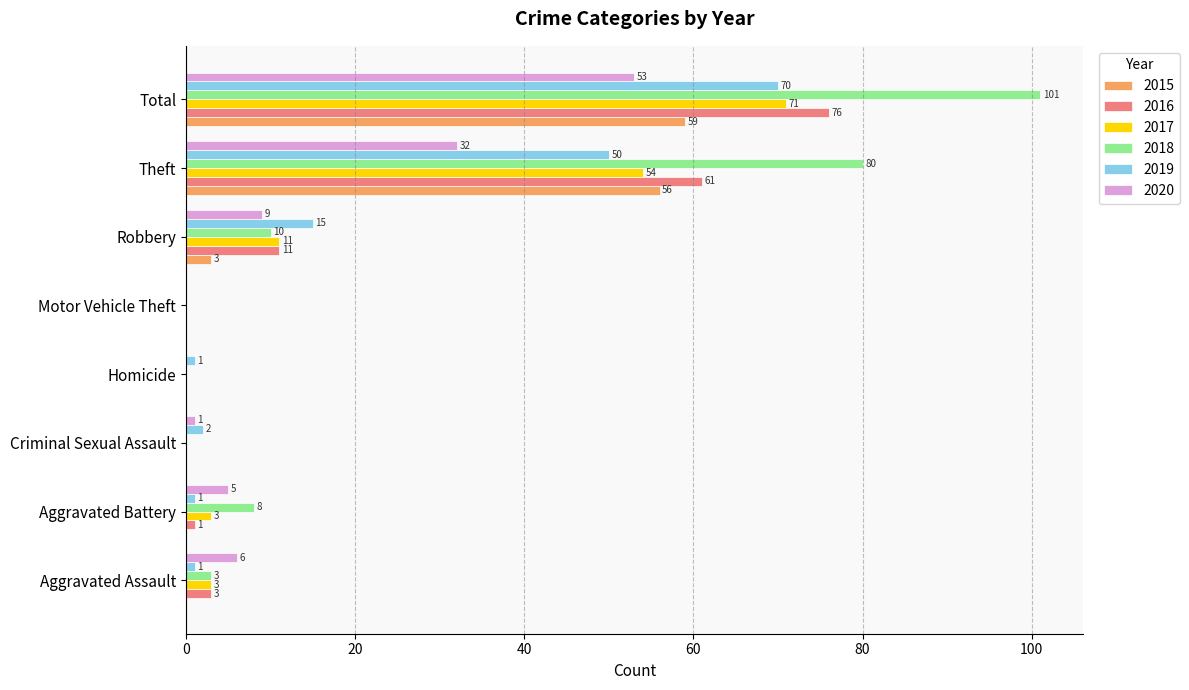

What is the sum of all 2017 values?

142